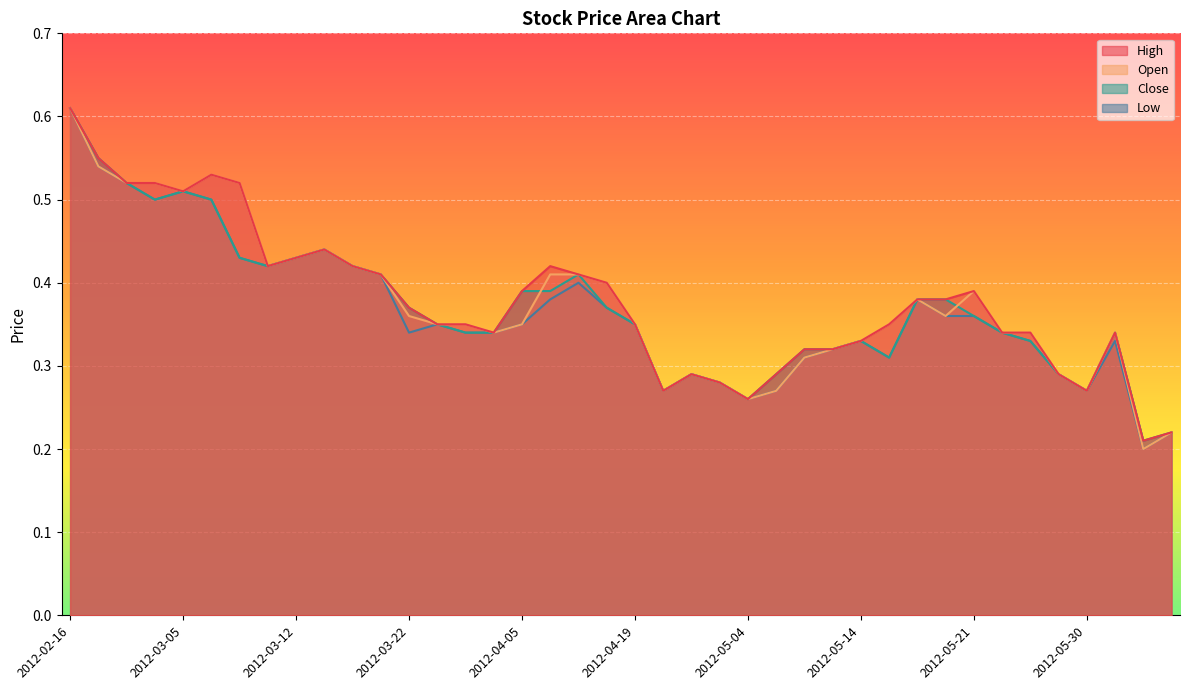

Reading right to left, extract all data points from this chart.

High: 2012-07-26=0.2	2012-07-20=0.2	2012-05-31=0.3	2012-05-30=0.3	2012-05-29=0.3	2012-05-25=0.3	2012-05-24=0.3	2012-05-21=0.4	2012-05-18=0.4	2012-05-16=0.4	2012-05-15=0.3	2012-05-14=0.3	2012-05-11=0.3	2012-05-10=0.3	2012-05-09=0.3	2012-05-04=0.3	2012-05-03=0.3	2012-04-27=0.3	2012-04-25=0.3	2012-04-19=0.3	2012-04-12=0.4	2012-04-11=0.4	2012-04-10=0.4	2012-04-05=0.4	2012-04-02=0.3	2012-03-30=0.3	2012-03-26=0.3	2012-03-22=0.4	2012-03-16=0.4	2012-03-14=0.4	2012-03-13=0.4	2012-03-12=0.4	2012-03-09=0.4	2012-03-08=0.5	2012-03-06=0.5	2012-03-05=0.5	2012-03-02=0.5	2012-02-29=0.5	2012-02-28=0.6	2012-02-16=0.6
Open: 2012-07-26=0.2	2012-07-20=0.2	2012-05-31=0.3	2012-05-30=0.3	2012-05-29=0.3	2012-05-25=0.3	2012-05-24=0.3	2012-05-21=0.4	2012-05-18=0.4	2012-05-16=0.4	2012-05-15=0.3	2012-05-14=0.3	2012-05-11=0.3	2012-05-10=0.3	2012-05-09=0.3	2012-05-04=0.3	2012-05-03=0.3	2012-04-27=0.3	2012-04-25=0.3	2012-04-19=0.3	2012-04-12=0.4	2012-04-11=0.4	2012-04-10=0.4	2012-04-05=0.3	2012-04-02=0.3	2012-03-30=0.3	2012-03-26=0.3	2012-03-22=0.4	2012-03-16=0.4	2012-03-14=0.4	2012-03-13=0.4	2012-03-12=0.4	2012-03-09=0.4	2012-03-08=0.5	2012-03-06=0.5	2012-03-05=0.5	2012-03-02=0.5	2012-02-29=0.5	2012-02-28=0.5	2012-02-16=0.6
Close: 2012-07-26=0.2	2012-07-20=0.2	2012-05-31=0.3	2012-05-30=0.3	2012-05-29=0.3	2012-05-25=0.3	2012-05-24=0.3	2012-05-21=0.4	2012-05-18=0.4	2012-05-16=0.4	2012-05-15=0.3	2012-05-14=0.3	2012-05-11=0.3	2012-05-10=0.3	2012-05-09=0.3	2012-05-04=0.3	2012-05-03=0.3	2012-04-27=0.3	2012-04-25=0.3	2012-04-19=0.3	2012-04-12=0.4	2012-04-11=0.4	2012-04-10=0.4	2012-04-05=0.4	2012-04-02=0.3	2012-03-30=0.3	2012-03-26=0.3	2012-03-22=0.4	2012-03-16=0.4	2012-03-14=0.4	2012-03-13=0.4	2012-03-12=0.4	2012-03-09=0.4	2012-03-08=0.4	2012-03-06=0.5	2012-03-05=0.5	2012-03-02=0.5	2012-02-29=0.5	2012-02-28=0.6	2012-02-16=0.6
Low: 2012-07-26=0.2	2012-07-20=0.2	2012-05-31=0.3	2012-05-30=0.3	2012-05-29=0.3	2012-05-25=0.3	2012-05-24=0.3	2012-05-21=0.4	2012-05-18=0.4	2012-05-16=0.4	2012-05-15=0.3	2012-05-14=0.3	2012-05-11=0.3	2012-05-10=0.3	2012-05-09=0.3	2012-05-04=0.3	2012-05-03=0.3	2012-04-27=0.3	2012-04-25=0.3	2012-04-19=0.3	2012-04-12=0.4	2012-04-11=0.4	2012-04-10=0.4	2012-04-05=0.3	2012-04-02=0.3	2012-03-30=0.3	2012-03-26=0.3	2012-03-22=0.3	2012-03-16=0.4	2012-03-14=0.4	2012-03-13=0.4	2012-03-12=0.4	2012-03-09=0.4	2012-03-08=0.4	2012-03-06=0.5	2012-03-05=0.5	2012-03-02=0.5	2012-02-29=0.5	2012-02-28=0.5	2012-02-16=0.6